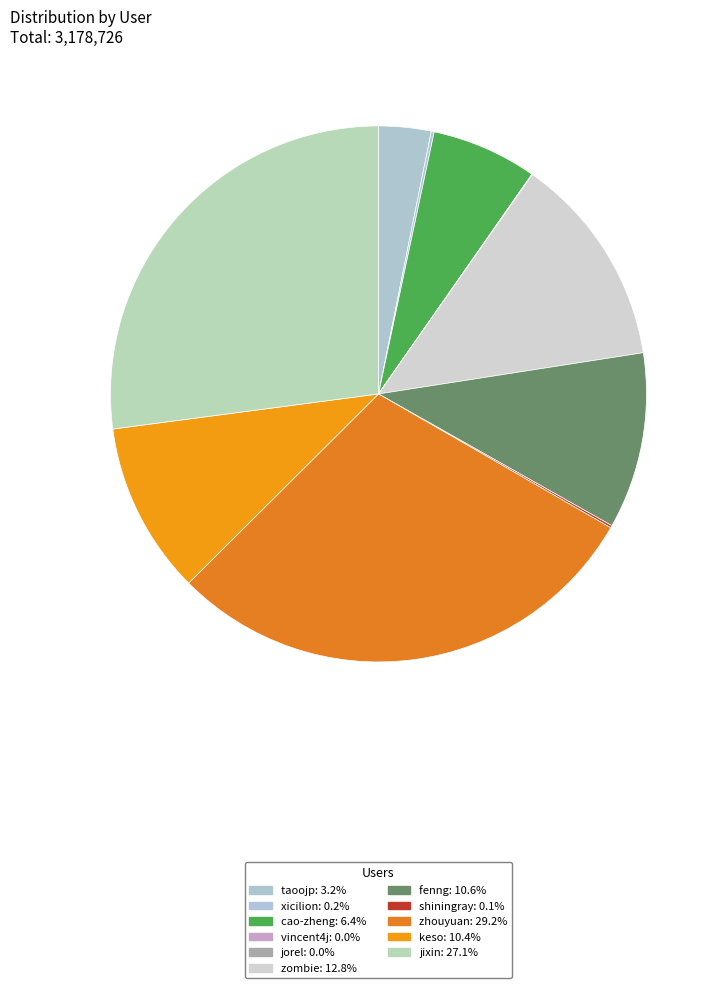

How many slices are in this pie chart?

11